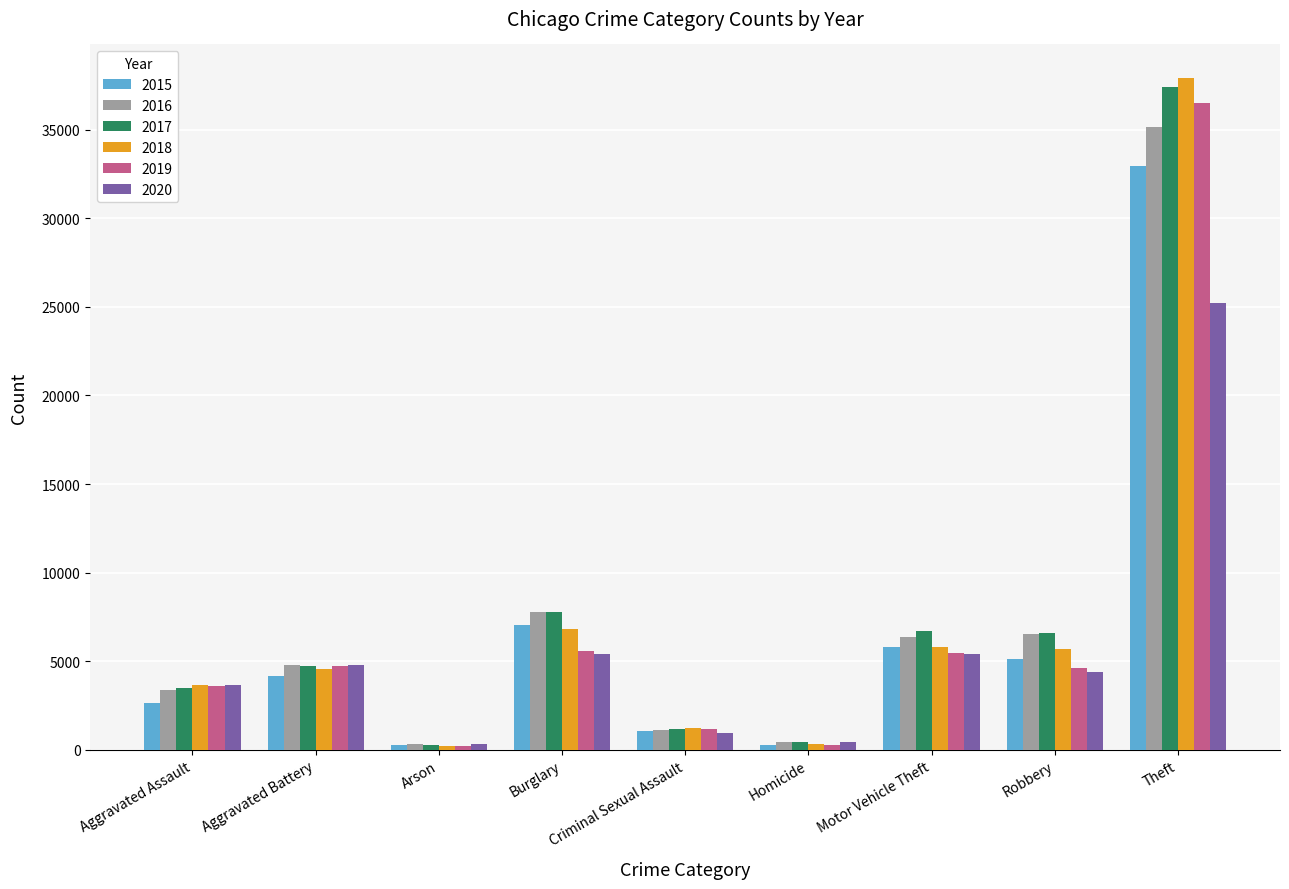

What value does the 2015 series have at Criminal Sexual Assault, to the nearest 50?

1050